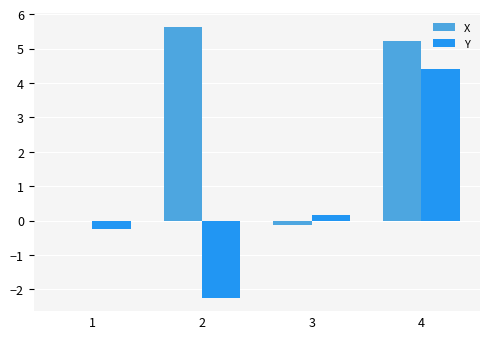

Is the value of X at 4 greater than the value of Y at 1?

Yes